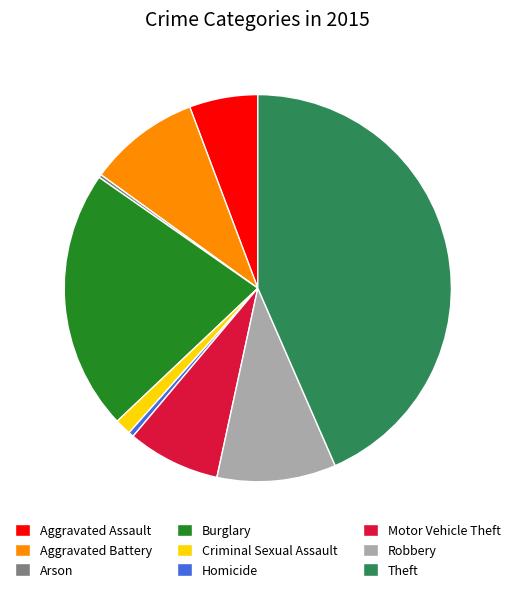

Does Criminal Sexual Assault account for over 50% of the chart?

No